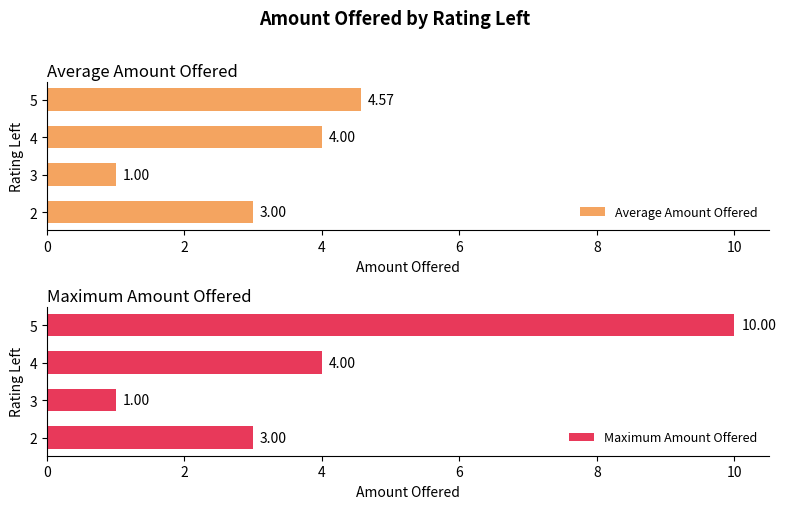

Reading left to right, what are all the values shown in this chart?

Average Amount Offered: 3.0	1.0	4.0	4.6
Maximum Amount Offered: 3.0	1.0	4.0	10.0